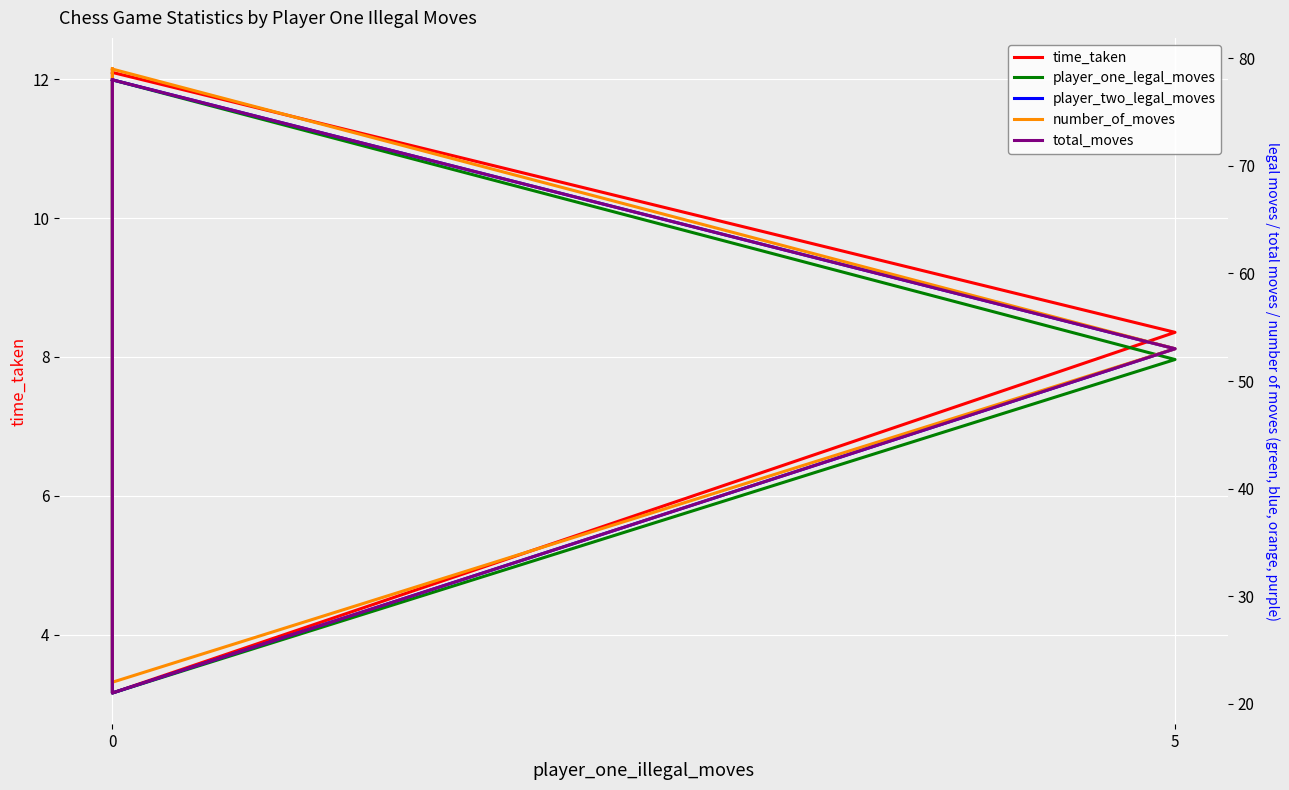

What is the average value of the time_taken series?

9.0